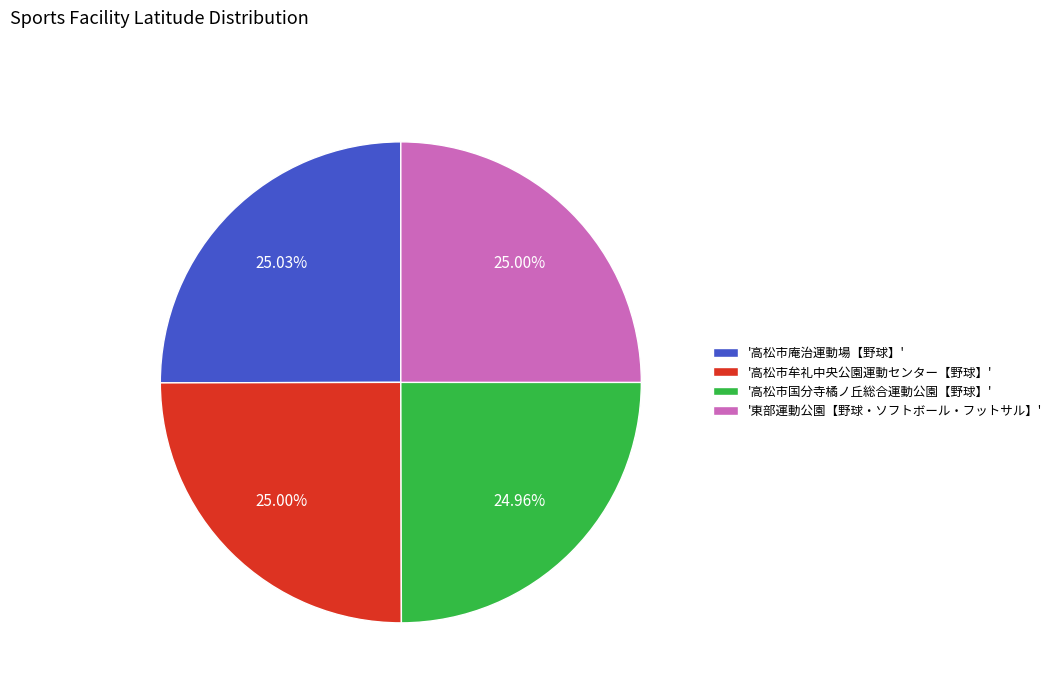

Combined, do '東部運動公園【野球・ソフトボール・フットサル】' and '高松市庵治運動場【野球】' account for over 50%?

Yes